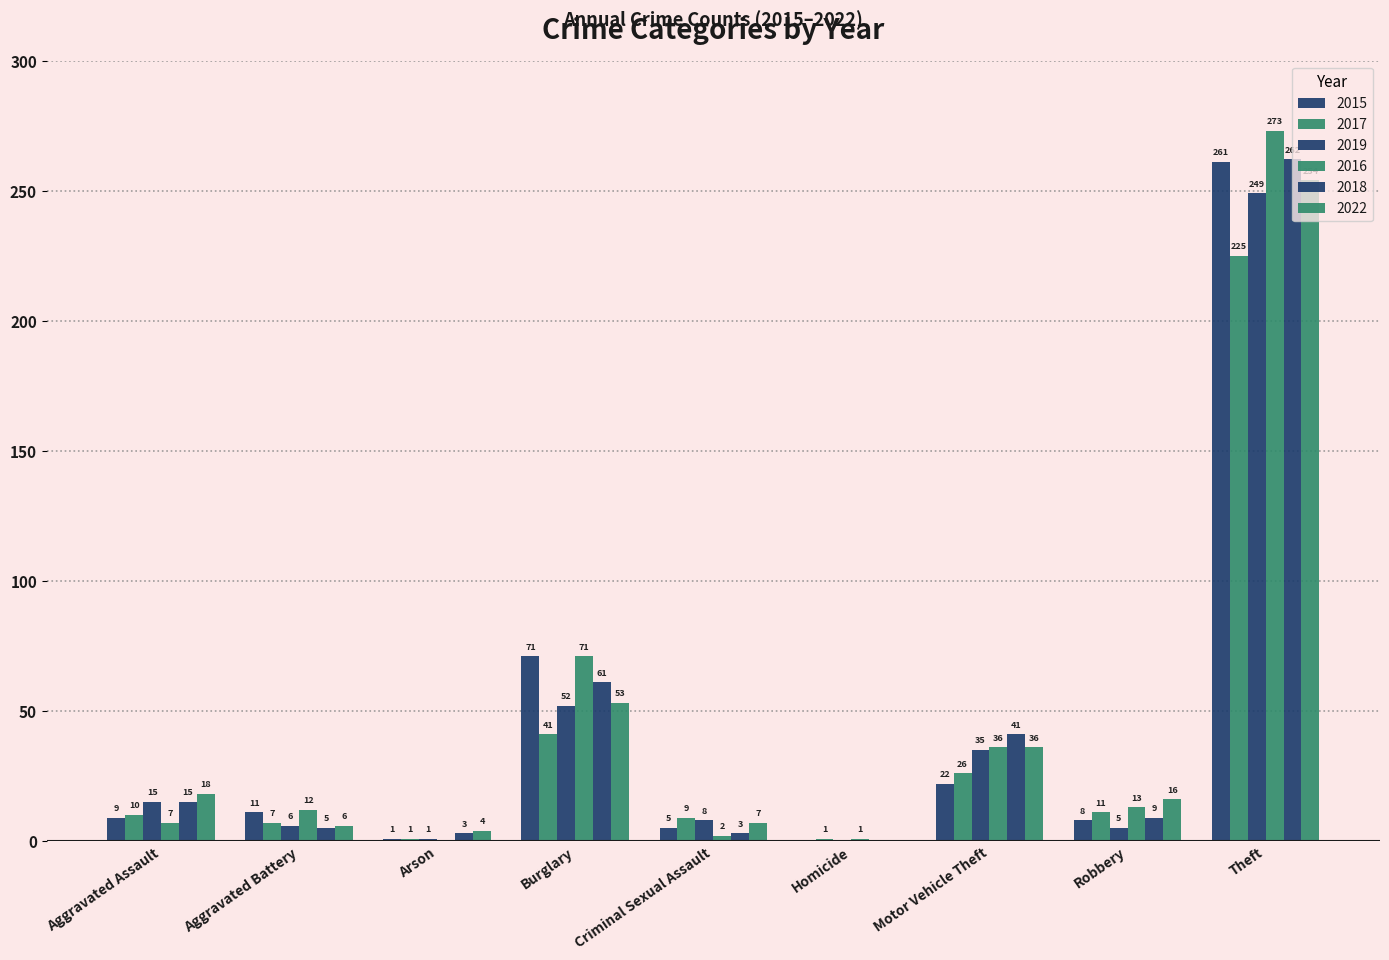

Reading left to right, what are all the values shown in this chart?

2015: 9	11	1	71	5	0	22	8	261
2017: 10	7	1	41	9	1	26	11	225
2019: 15	6	1	52	8	0	35	5	249
2016: 7	12	0	71	2	1	36	13	273
2018: 15	5	3	61	3	0	41	9	262
2022: 18	6	4	53	7	0	36	16	254